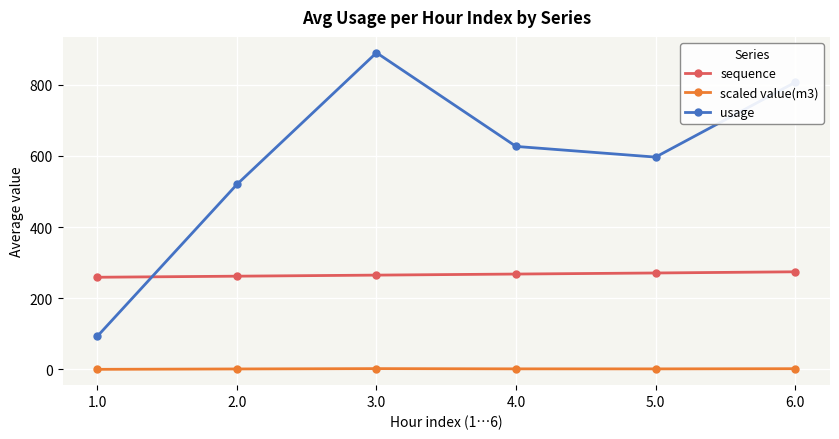

How many lines are shown in the chart?

3